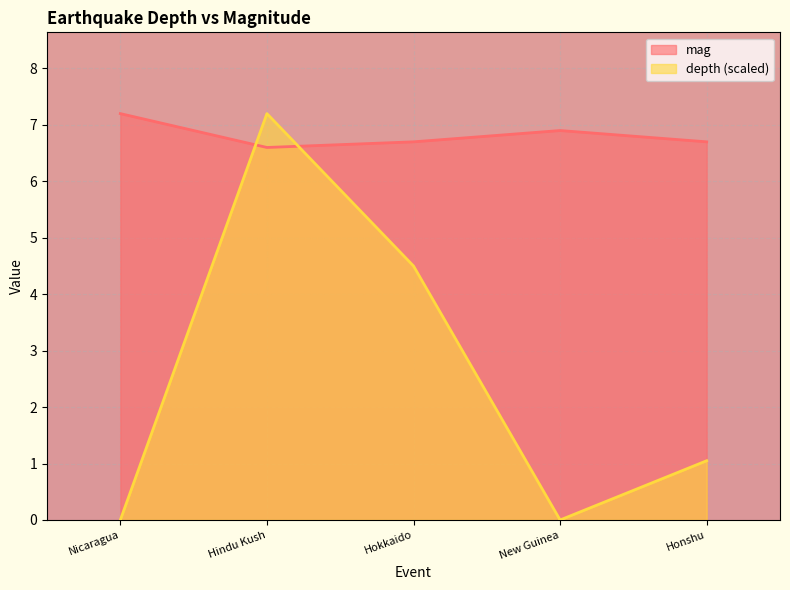

List the series in order of their peak value, highest first.

mag, depth